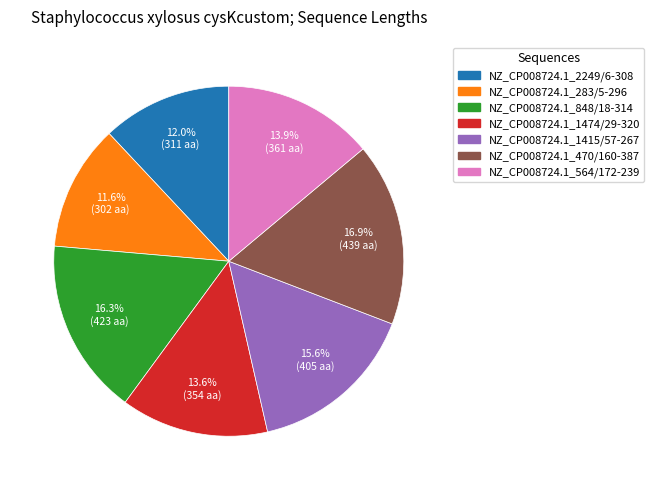

To the nearest percent, what is the difference between the NZ_CP008724.1_1474/29-320 and NZ_CP008724.1_2249/6-308 slice percentages?

2%